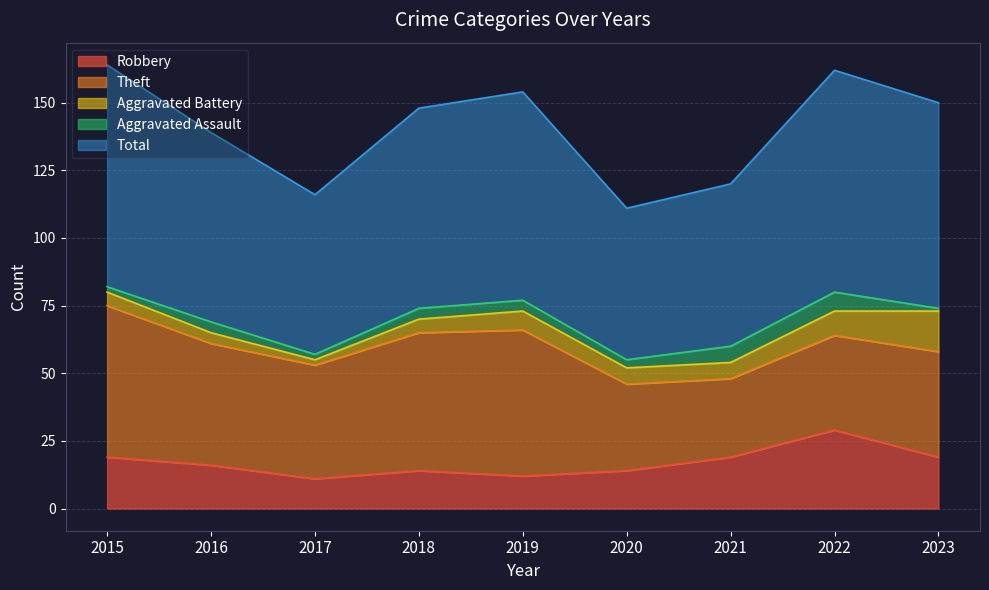

List the series in order of their peak value, highest first.

Total, Theft, Robbery, Aggravated Battery, Aggravated Assault